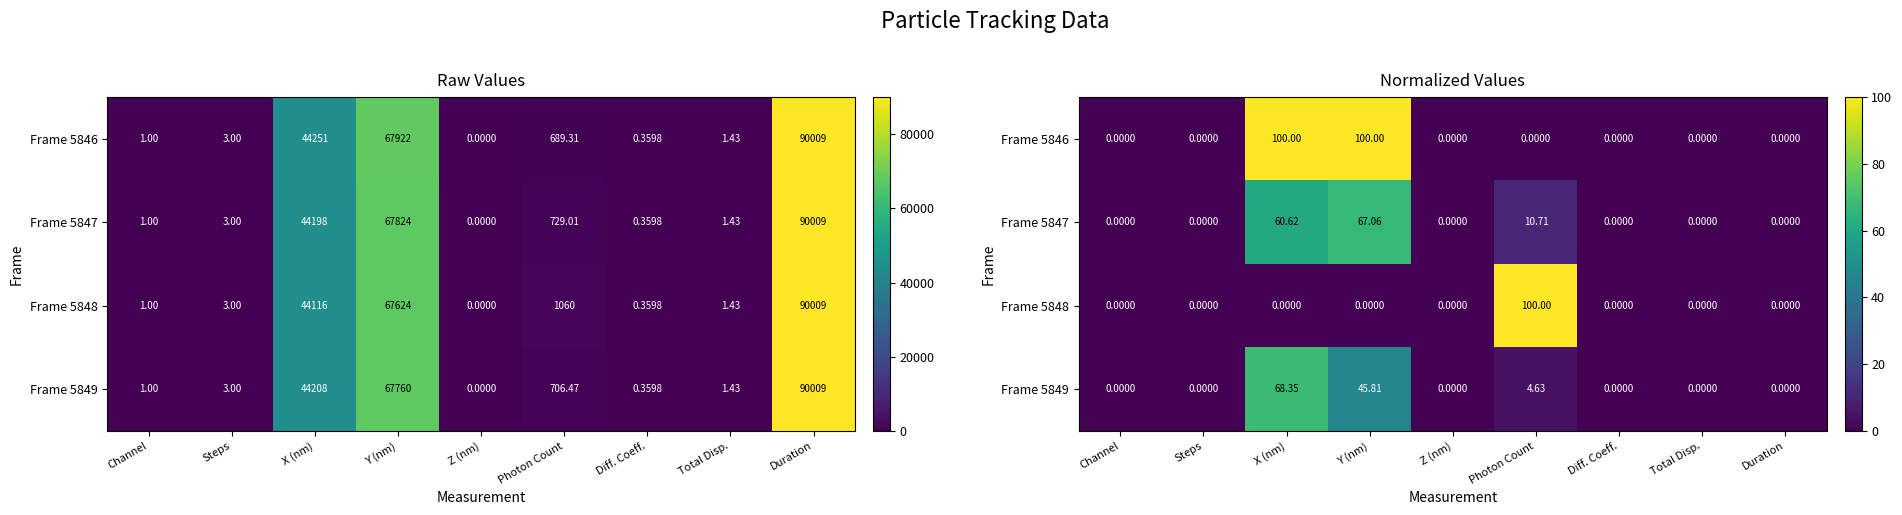

Is it true that Frame 5848 equals 52.8 at Z (nm)?

False